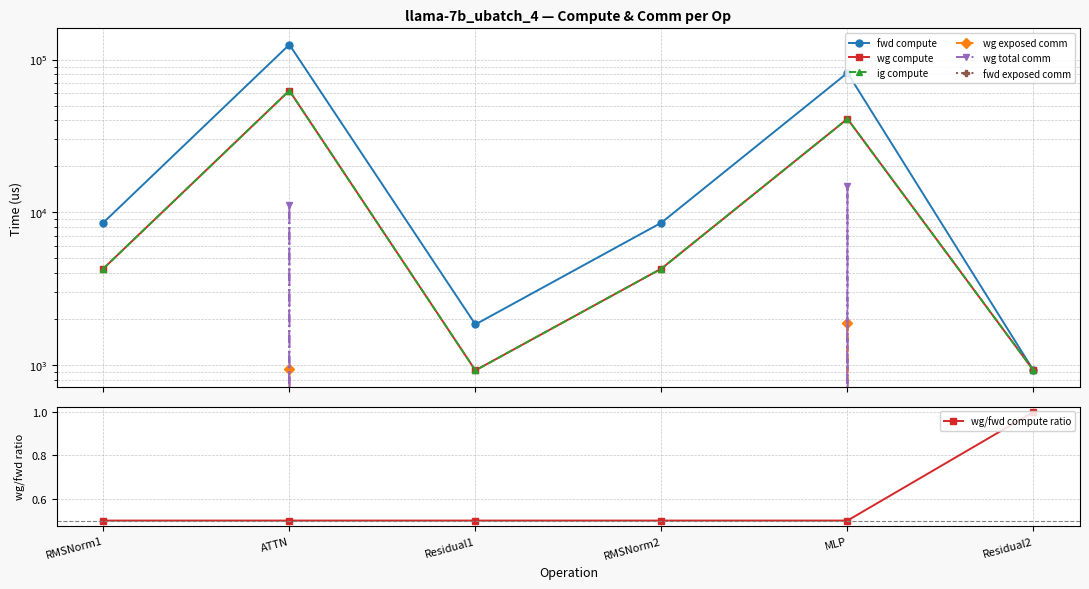

What is the total value across all series at MLP?

180446.4